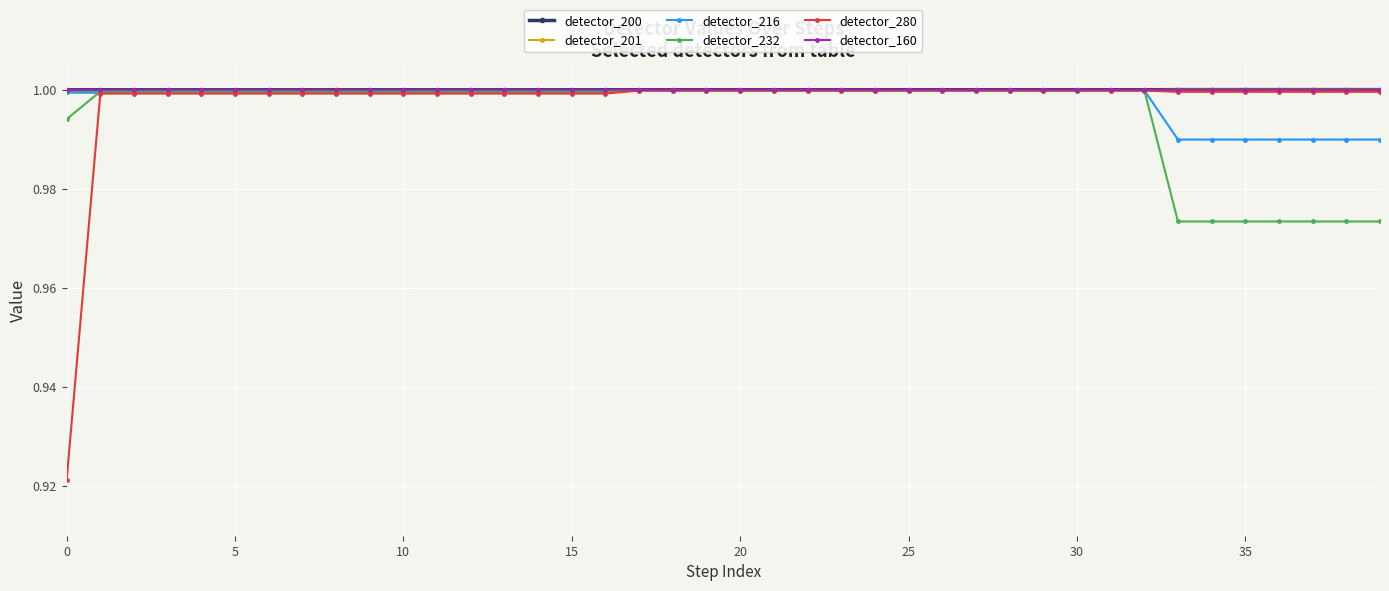

At how many categories does at least one series exceed 0?

40